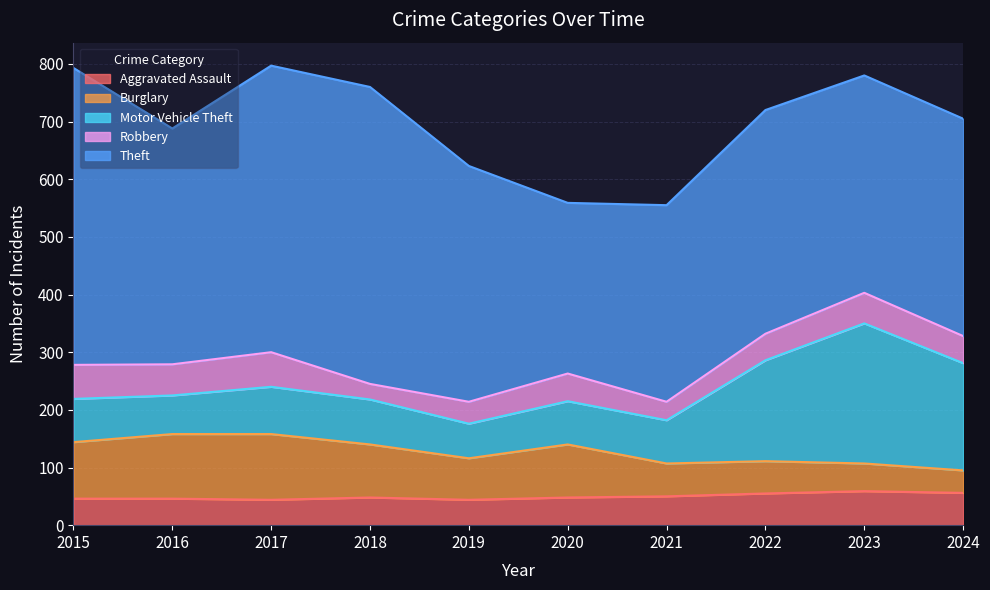

List the labels in order of Robbery value, largest first.

2017, 2015, 2016, 2023, 2020, 2024, 2022, 2019, 2021, 2018